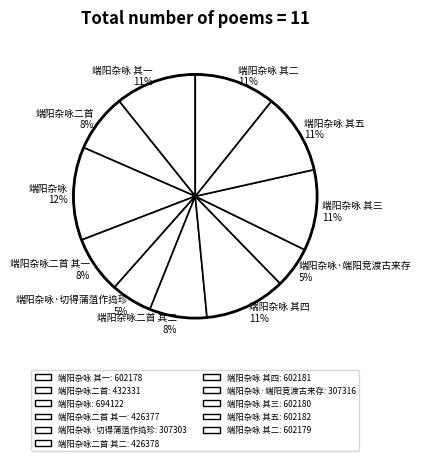

True or false: 端阳杂咏 其三 11% accounts for 11% of the total.

True